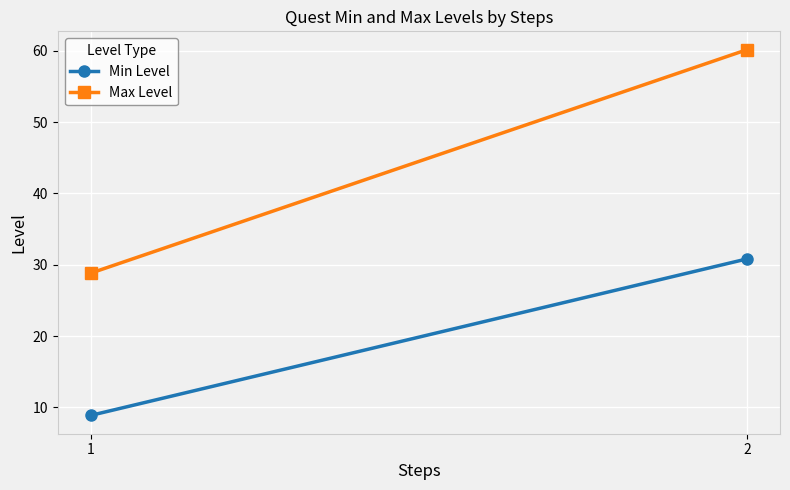

What is the average value of the Max Level series?

44.5